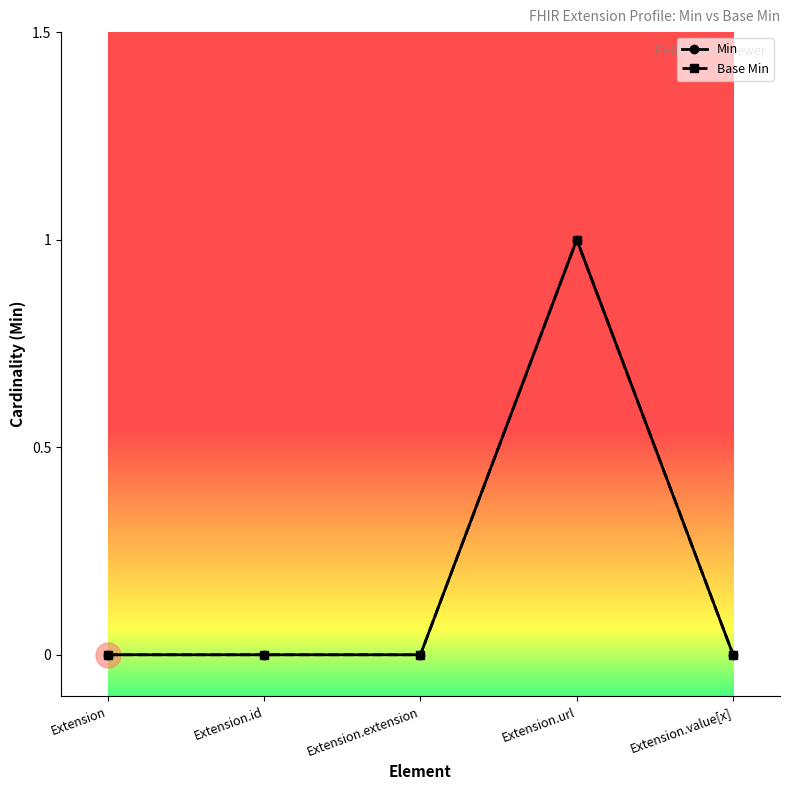

Is the value of Base Min at Extension greater than the value of Min at Extension.id?

No